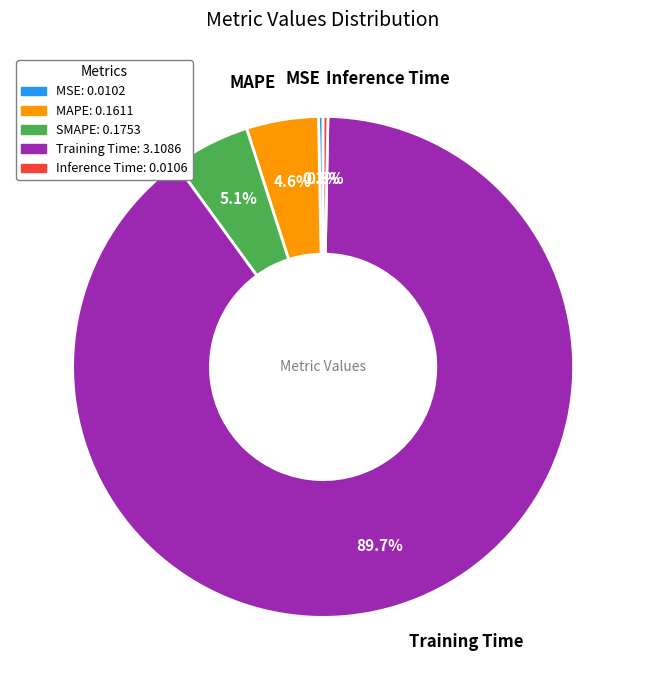

To the nearest percent, what percentage of the pie is MAPE?

5%